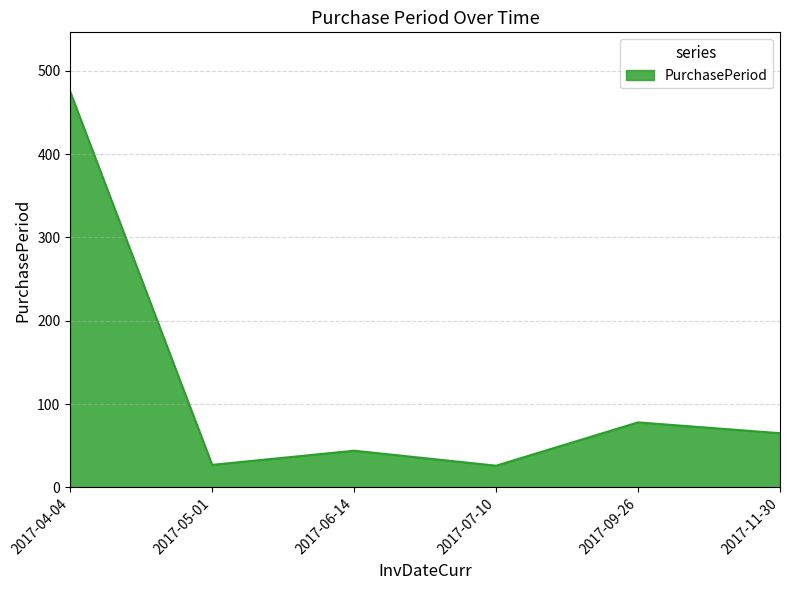

Where is the first local maximum?

2017-06-14